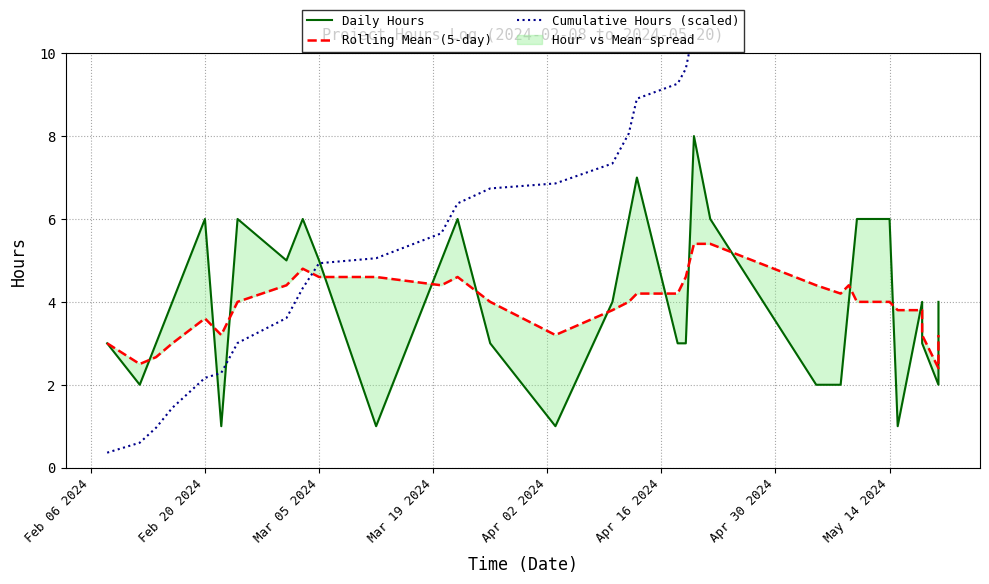

What is the difference between the second highest and minimum values in the Cumulative Hours (scaled) series?

15.2